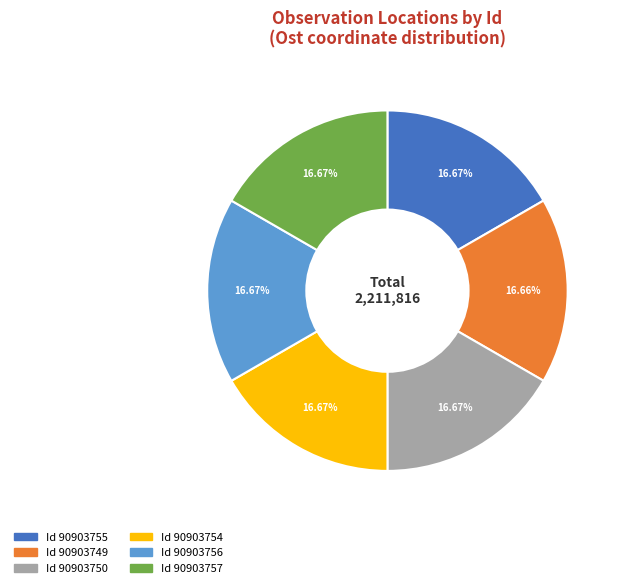

Is there any slice that represents more than half of the pie?

No